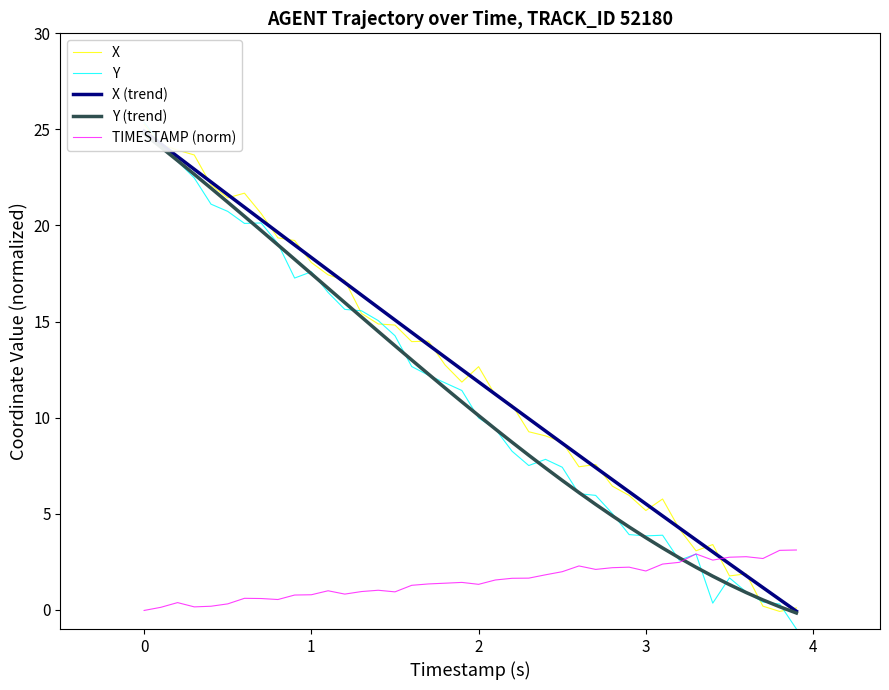

What are all the series names shown in the legend?

X, Y, X (trend), Y (trend), TIMESTAMP (norm)